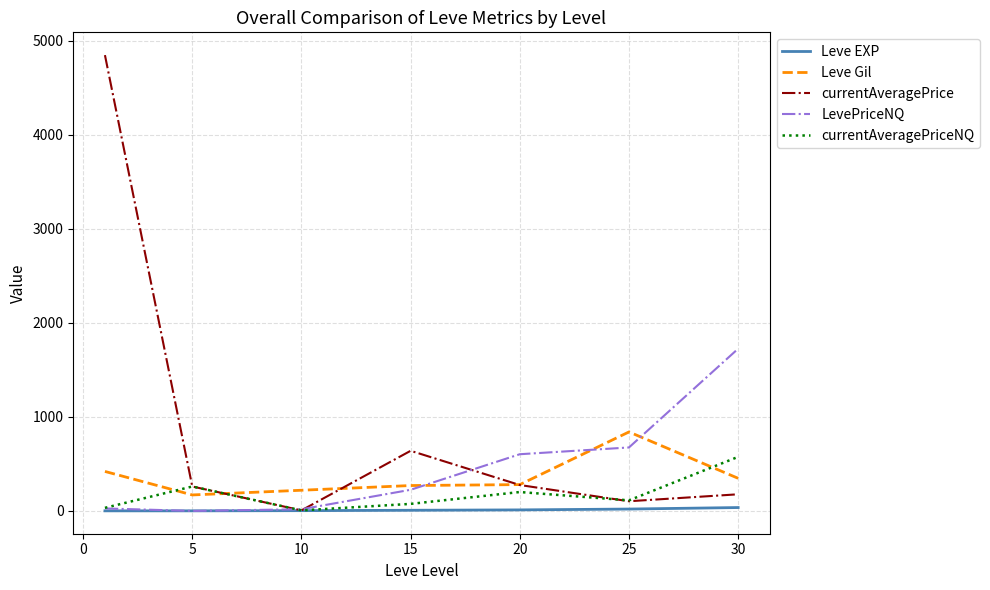

True or false: LevePriceNQ has more than 1 interior local peaks.

False